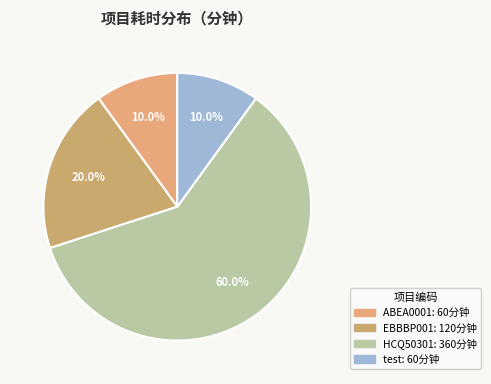

Is it true that HCQ50301 is 60% of the pie?

True